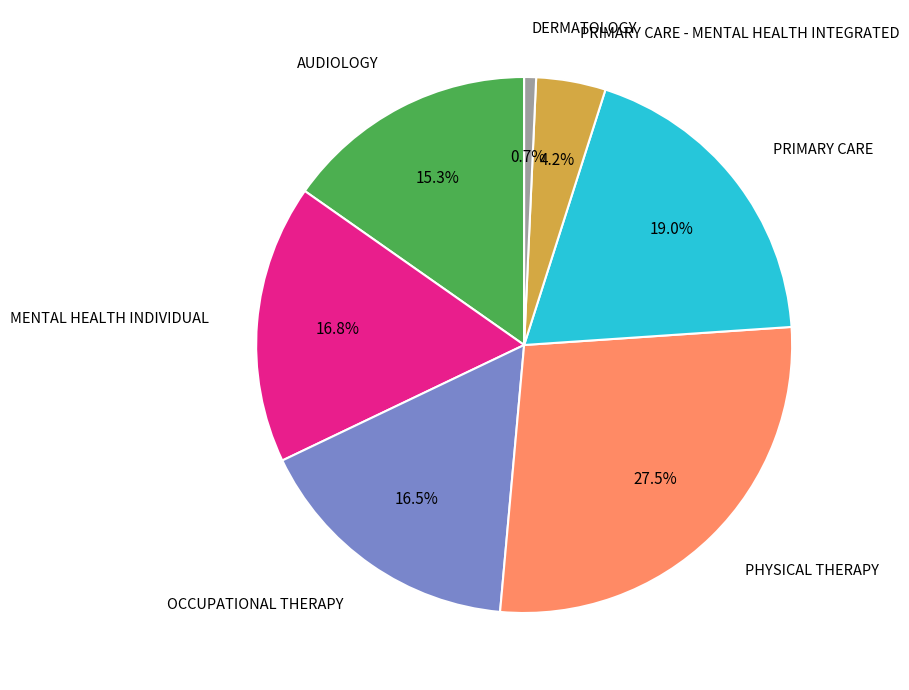

Is there a majority slice in this chart?

No